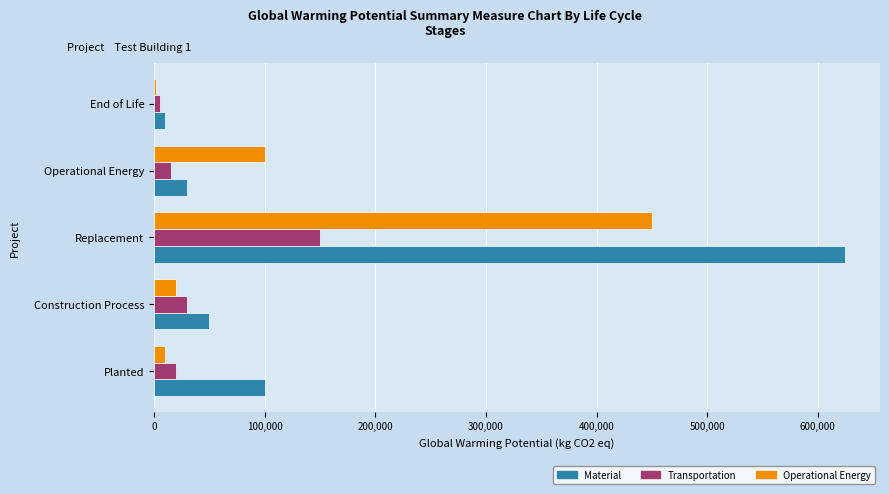

At which category is the sum across all series the highest?

Replacement